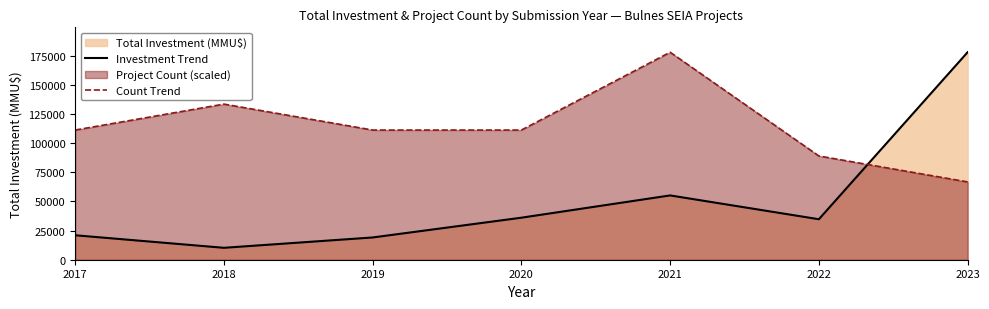

What is the lowest value of the Investment Trend series?

10219